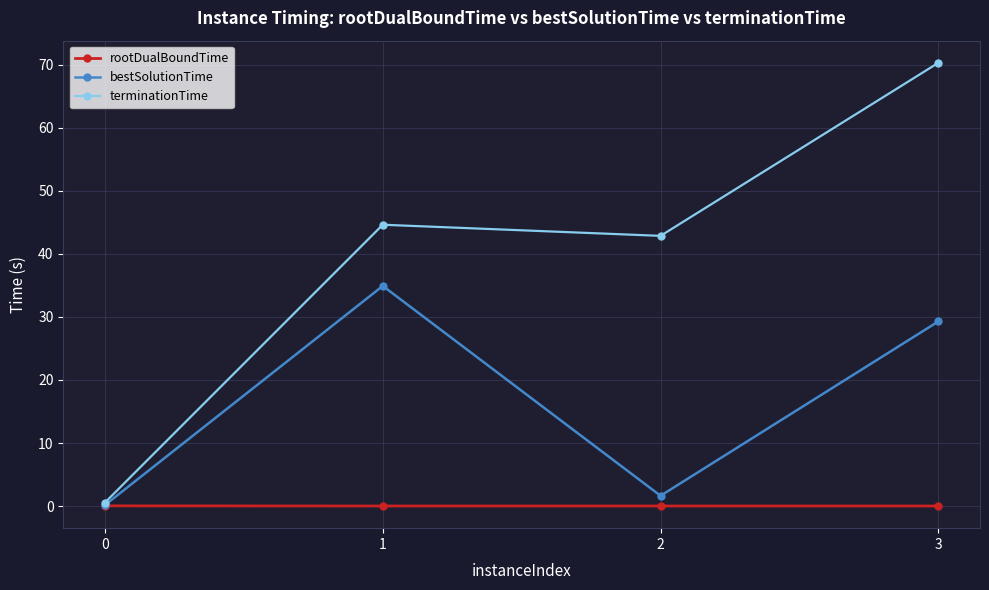

What is the difference between the highest and lowest values at 2?

42.8